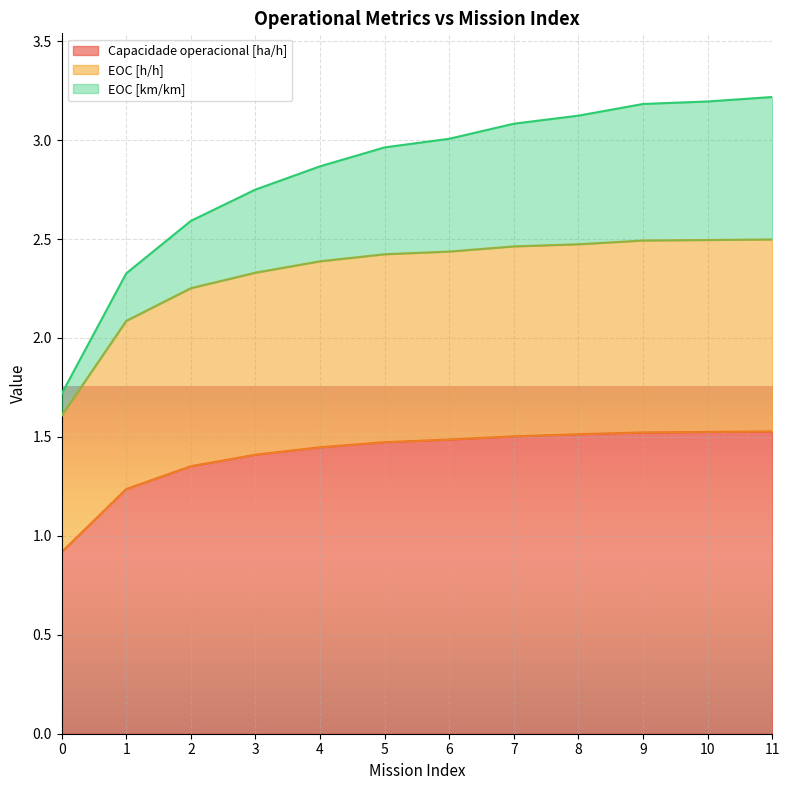

What is the total value across all series at 6?

3.0